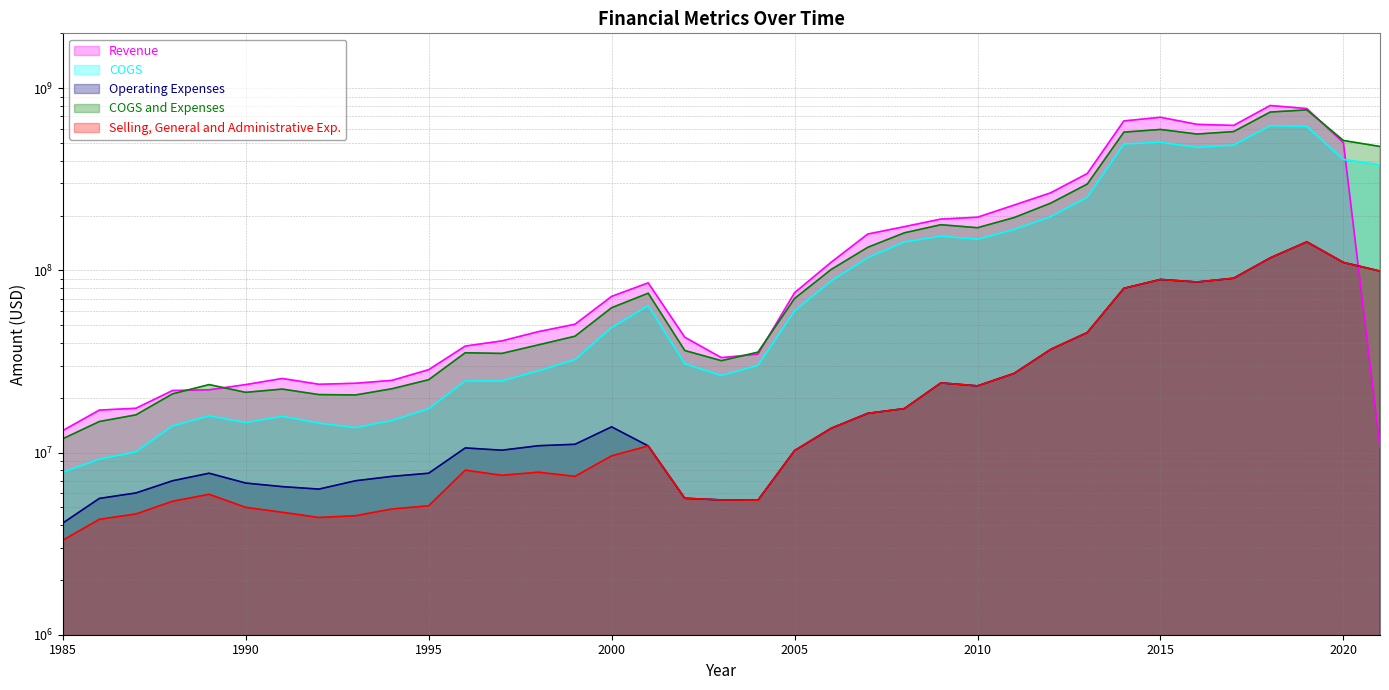

Where is the first local maximum for Operating Expenses?

1989